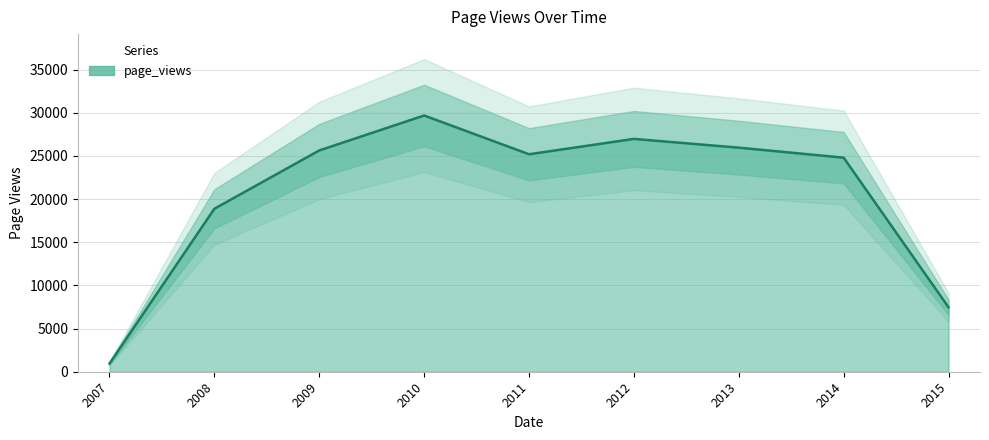

Which label corresponds to the largest value in the chart?

2010